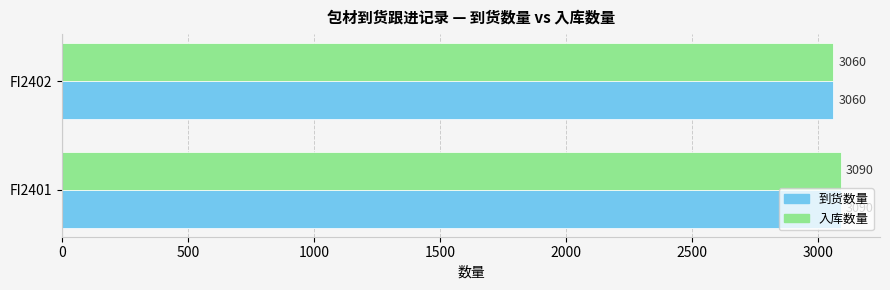

What is the difference between the maximum and minimum values in the 入库数量 series?

30